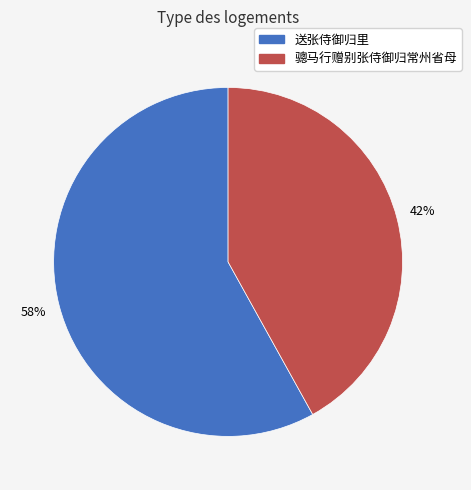

Count the number of slices in the pie.

2